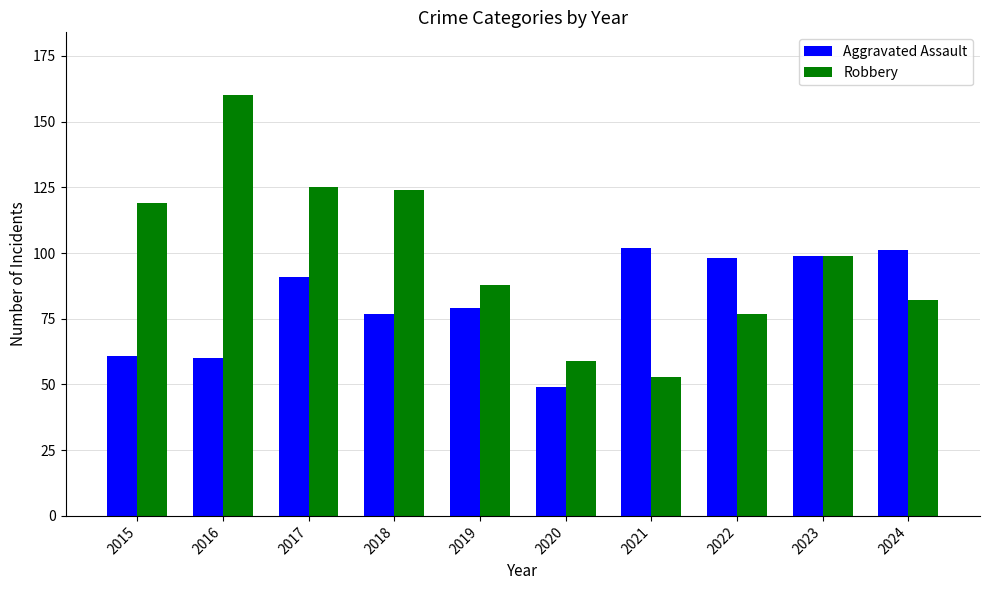

What is the total value across all series at 2019?

167